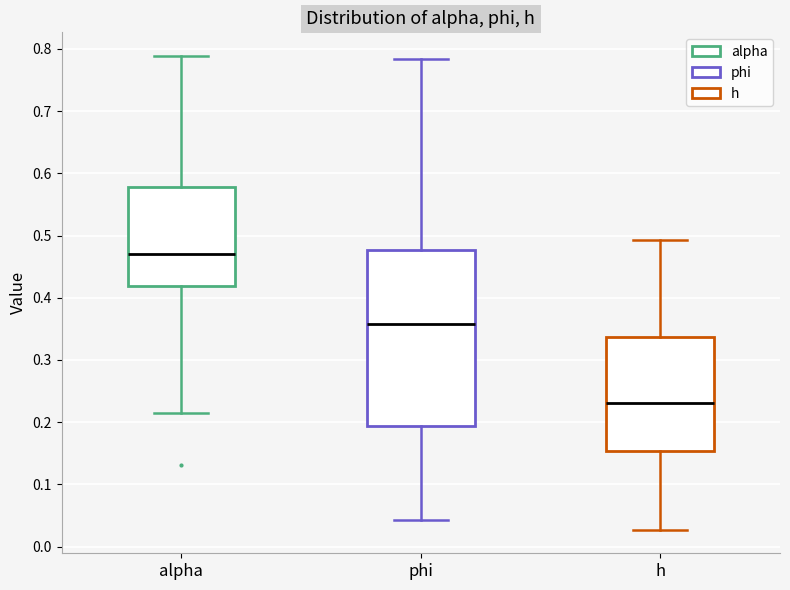

Which box has the lowest median line?

h